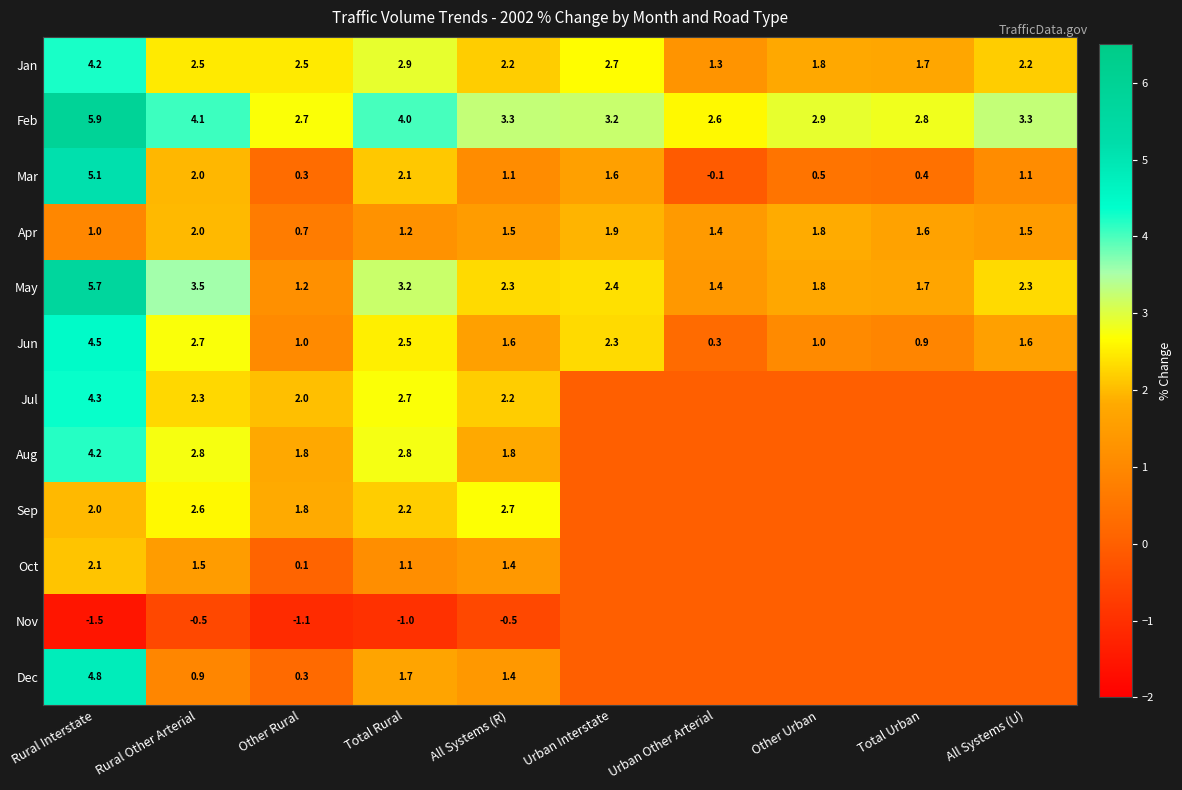

What is the average value of the Apr series?

1.5